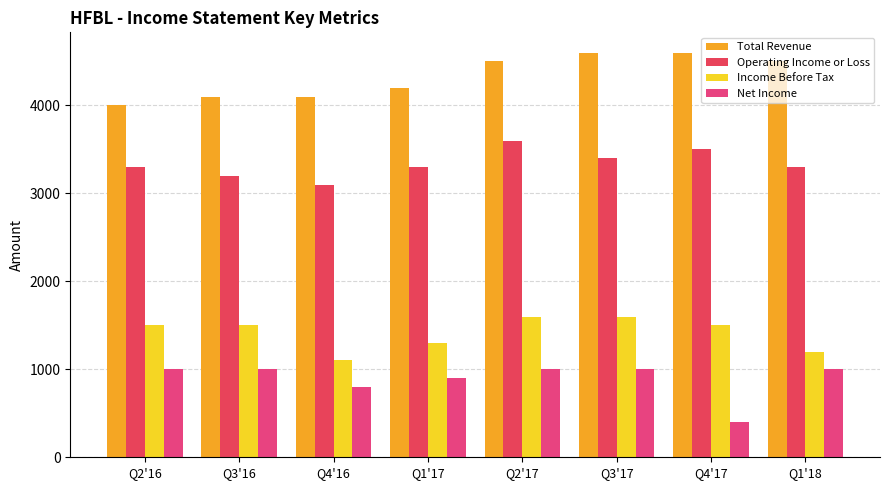

Between Q2'17 and Q4'17, which is larger?

Q4'17